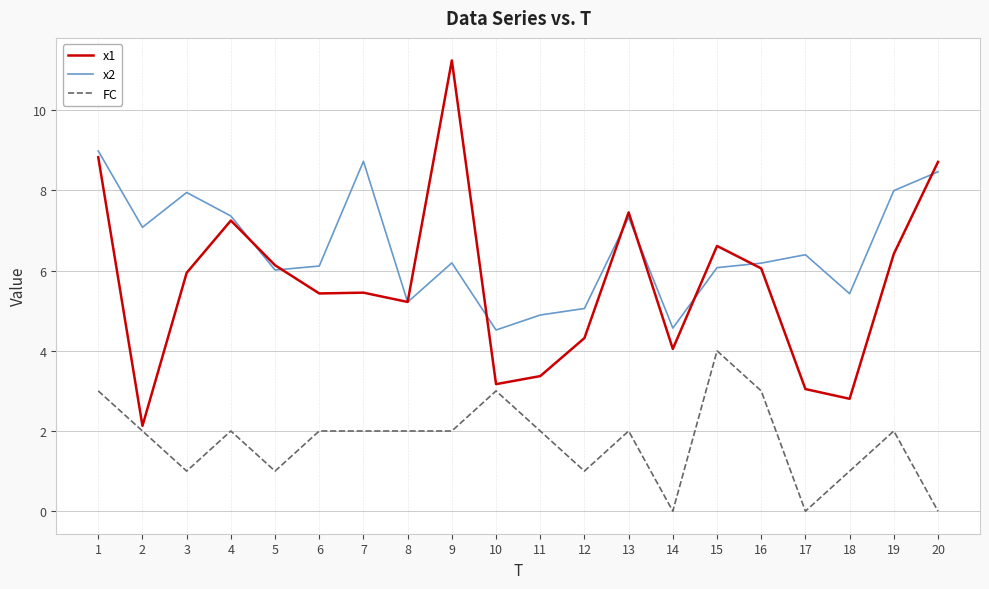

List the series in order of their peak value, highest first.

x1, x2, FC